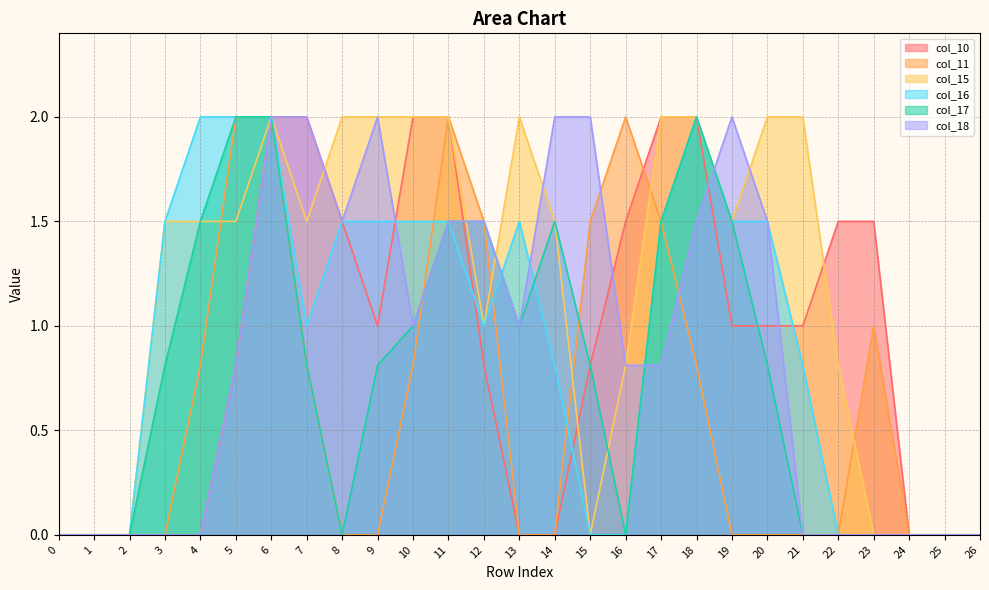

What is the value of the col_11 point at the 5th from the left?

0.8